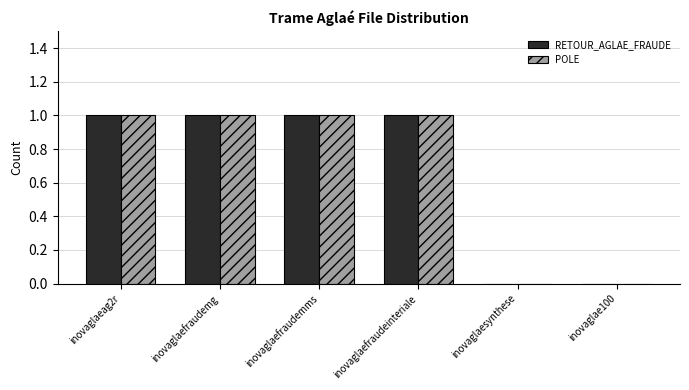

What is the average value of the RETOUR_AGLAE_FRAUDE series?

1